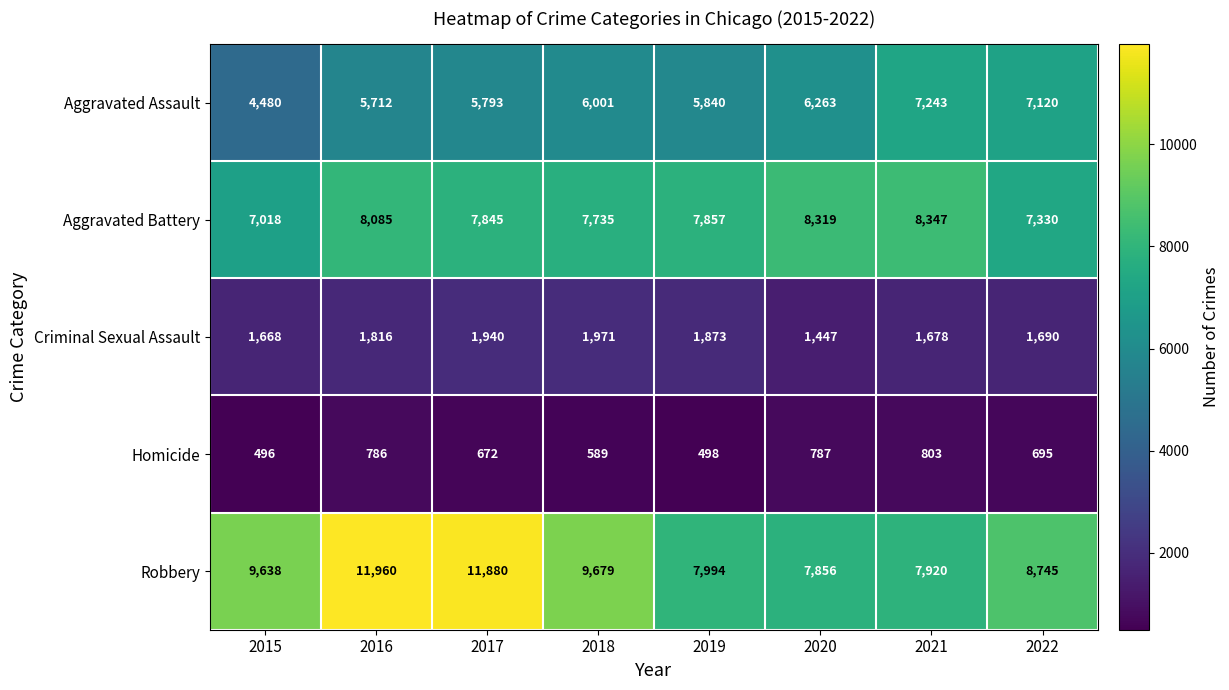

Between 2018 and 2020, which series saw the biggest shift?

Robbery